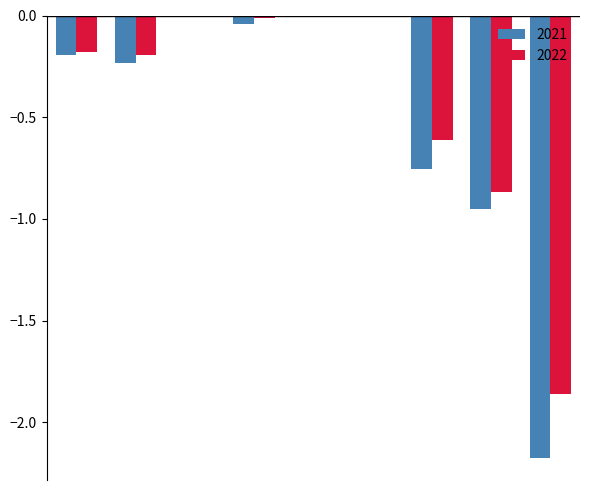

What is the sum of all 2021 values?

-4.4